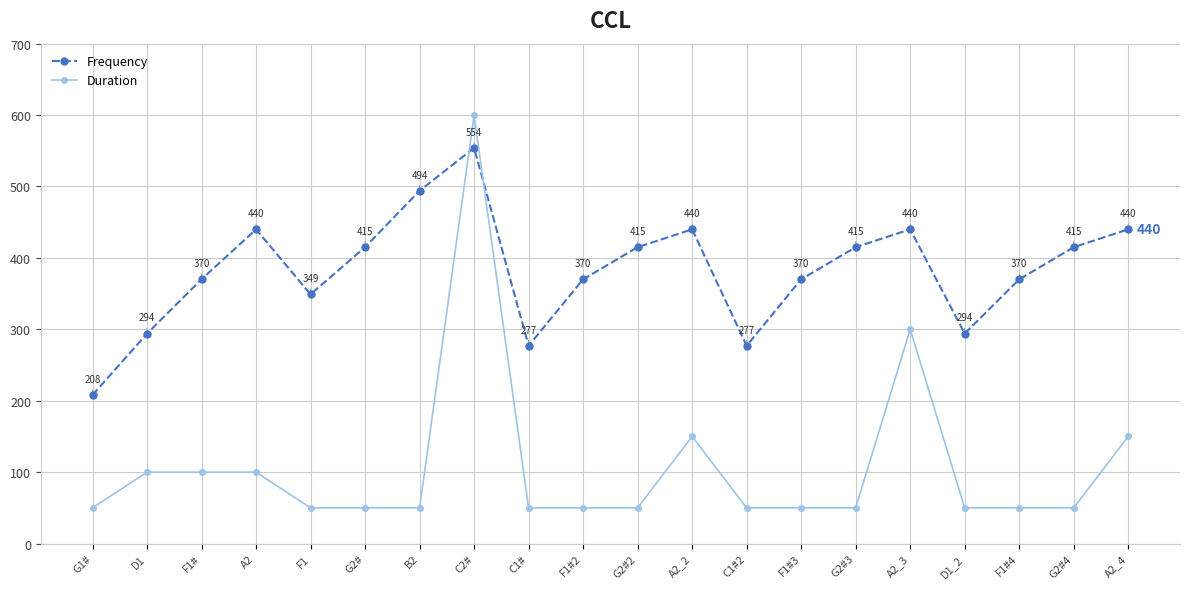

How many data points in Duration are above 50?

7